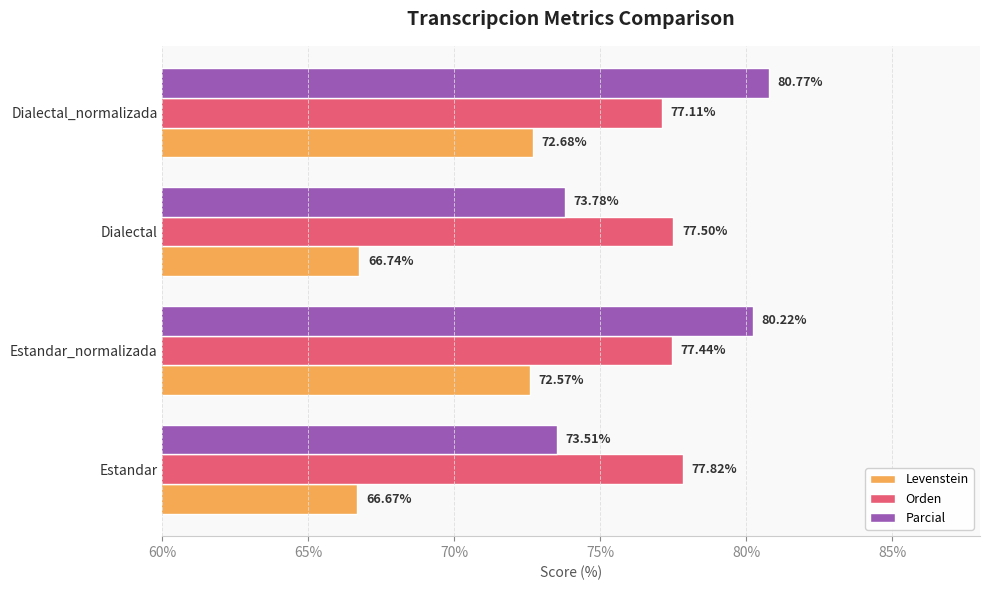

List the series in order of their peak value, lowest first.

Levenstein, Orden, Parcial